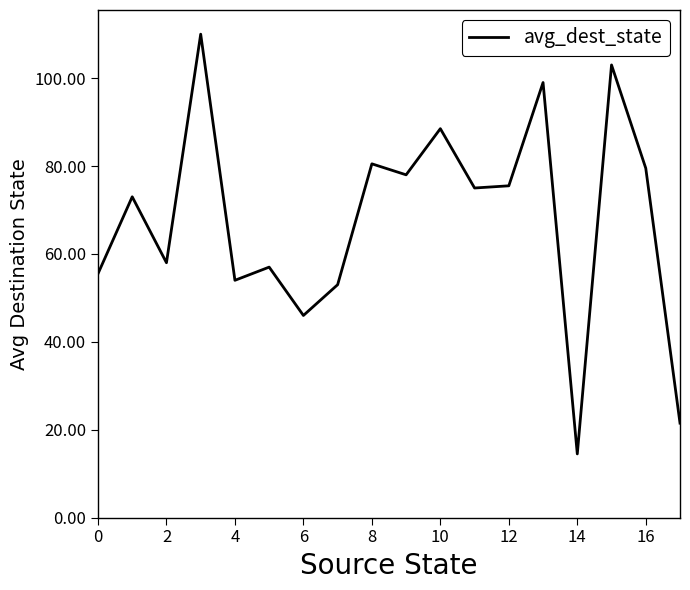

What is the difference between the maximum and minimum values?

95.5